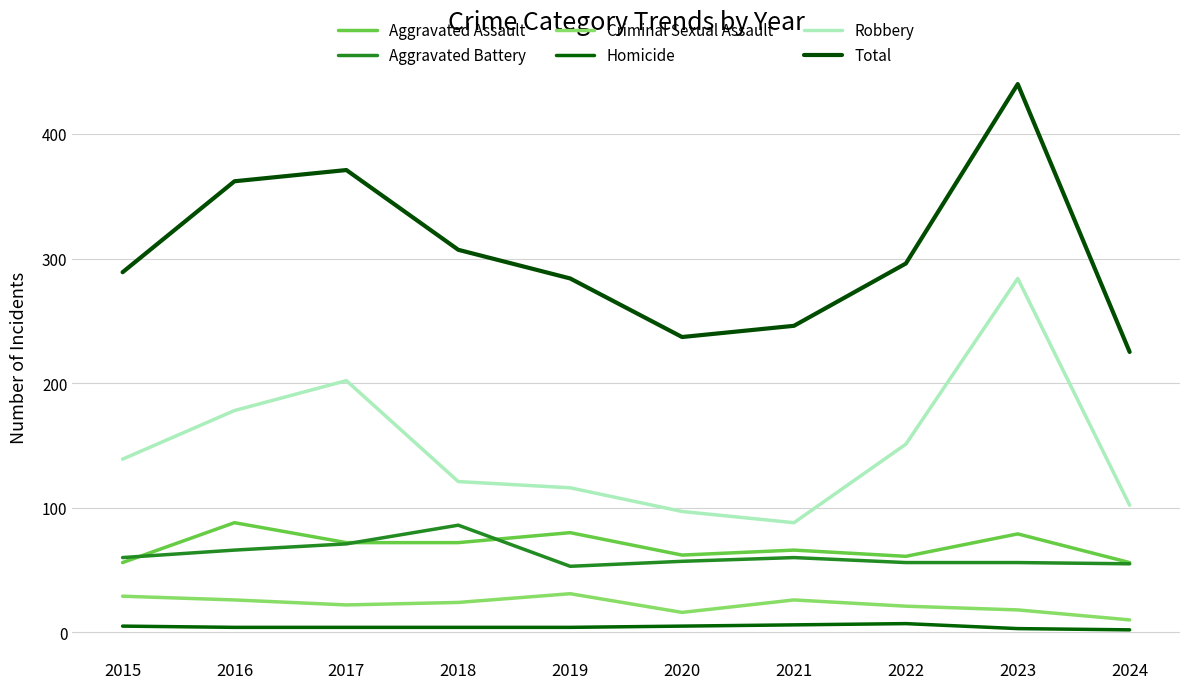

Reading left to right, list all the values displayed in this chart.

Aggravated Assault: 56	88	72	72	80	62	66	61	79	56
Aggravated Battery: 60	66	71	86	53	57	60	56	56	55
Criminal Sexual Assault: 29	26	22	24	31	16	26	21	18	10
Homicide: 5	4	4	4	4	5	6	7	3	2
Robbery: 139	178	202	121	116	97	88	151	284	102
Total: 289	362	371	307	284	237	246	296	440	225